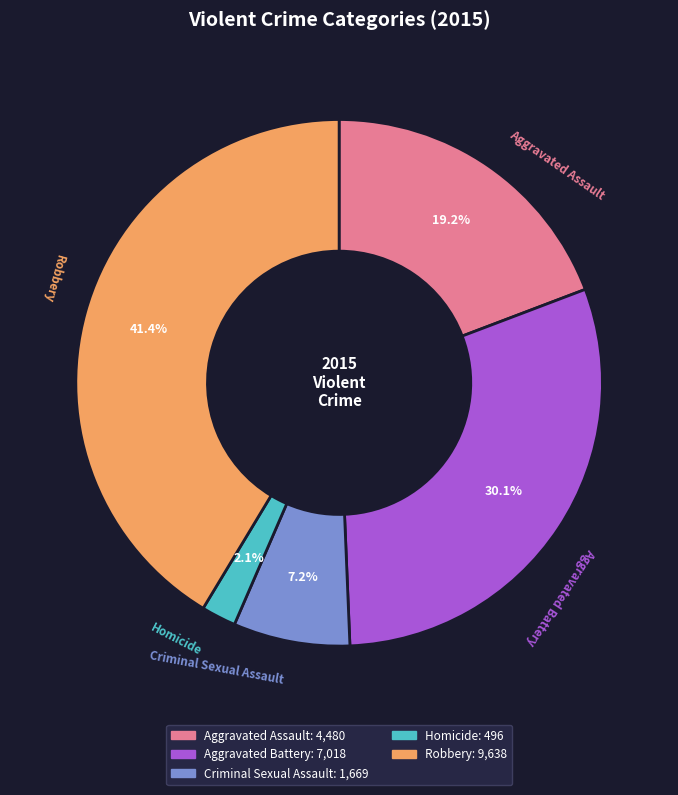

To the nearest percent, what percentage of the pie is Aggravated Battery?

30%